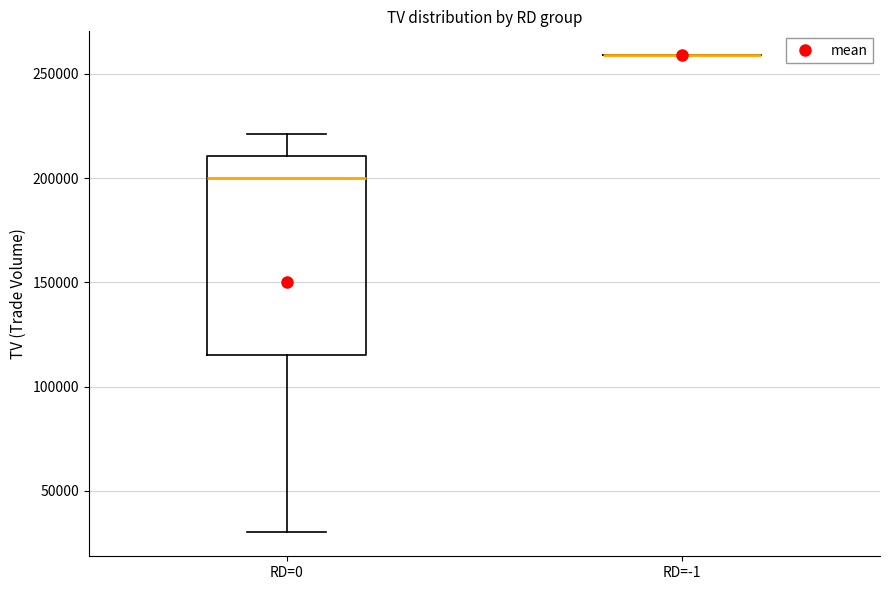

Where does the median line of the box for RD=0 sit on the y-axis? The values are not printed on the chart, so give them approximately, as read against the axis.

200000